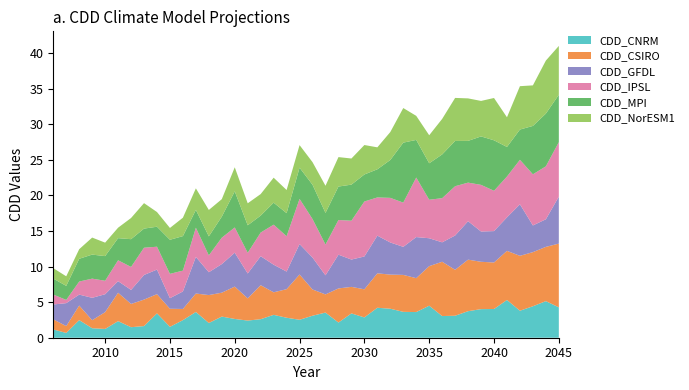

Reading right to left, extract all data points from this chart.

CDD_CNRM: 4.3	5.1	4.4	3.8	5.3	4.0	4.0	3.7	3.1	3.0	4.5	3.6	3.6	4.1	4.2	2.9	3.4	2.1	3.5	3.1	2.5	2.8	3.2	2.6	2.4	2.6	3.0	2.1	3.6	2.5	1.5	3.4	1.6	1.5	2.3	1.2	1.3	2.5	0.7	1.2
CDD_CSIRO: 9.0	7.6	7.6	7.7	6.9	6.5	6.6	7.2	6.5	7.6	5.6	4.8	5.2	4.8	4.8	3.9	3.7	4.8	2.6	3.7	6.4	4.0	3.2	4.8	3.1	4.5	3.4	3.9	2.6	1.6	2.5	2.7	3.7	3.3	4.0	2.4	1.1	2.0	1.0	1.4
CDD_GFDL: 6.6	3.9	3.8	7.2	4.7	4.4	4.3	5.4	4.8	2.7	3.9	5.8	3.9	4.5	5.3	4.6	3.8	4.7	2.7	4.5	4.3	2.5	3.9	4.1	3.5	4.8	4.0	3.2	5.1	2.5	1.5	3.5	3.5	2.0	1.6	2.5	3.1	1.5	3.2	2.1
CDD_IPSL: 7.7	7.4	7.2	6.3	5.7	5.7	6.6	5.4	6.9	6.2	5.4	8.4	6.2	6.3	5.4	7.7	5.5	4.9	4.3	5.4	6.3	5.0	5.6	3.3	2.9	3.5	3.7	2.4	4.1	2.9	3.4	3.2	3.8	3.2	2.9	1.9	2.7	1.8	0.5	1.4
CDD_MPI: 6.6	7.4	6.8	4.3	4.2	7.1	6.8	5.9	6.4	6.1	5.1	5.3	8.4	5.3	4.0	3.8	5.1	4.7	4.4	4.8	4.4	3.2	3.1	2.4	3.9	5.1	3.0	2.7	2.5	4.8	4.8	2.8	2.7	3.9	3.1	3.5	3.4	3.2	2.0	2.2
CDD_NorESM1: 6.9	7.4	5.7	6.1	4.2	5.9	5.0	6.0	6.0	5.0	3.9	3.4	4.9	3.9	3.1	4.1	3.7	4.1	3.8	3.2	3.2	3.3	3.5	3.0	3.1	3.4	2.5	3.7	3.0	2.6	1.7	2.1	3.6	3.0	1.5	1.9	2.4	1.3	1.3	1.5